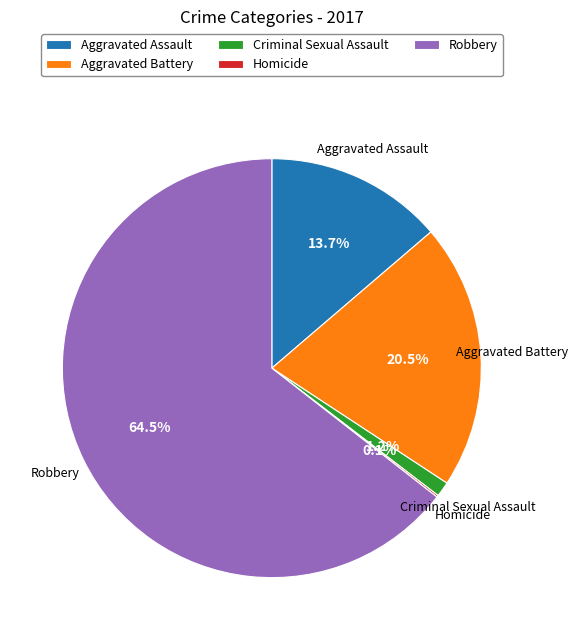

To the nearest percent, what is the difference between the Robbery and Aggravated Assault slice percentages?

51%